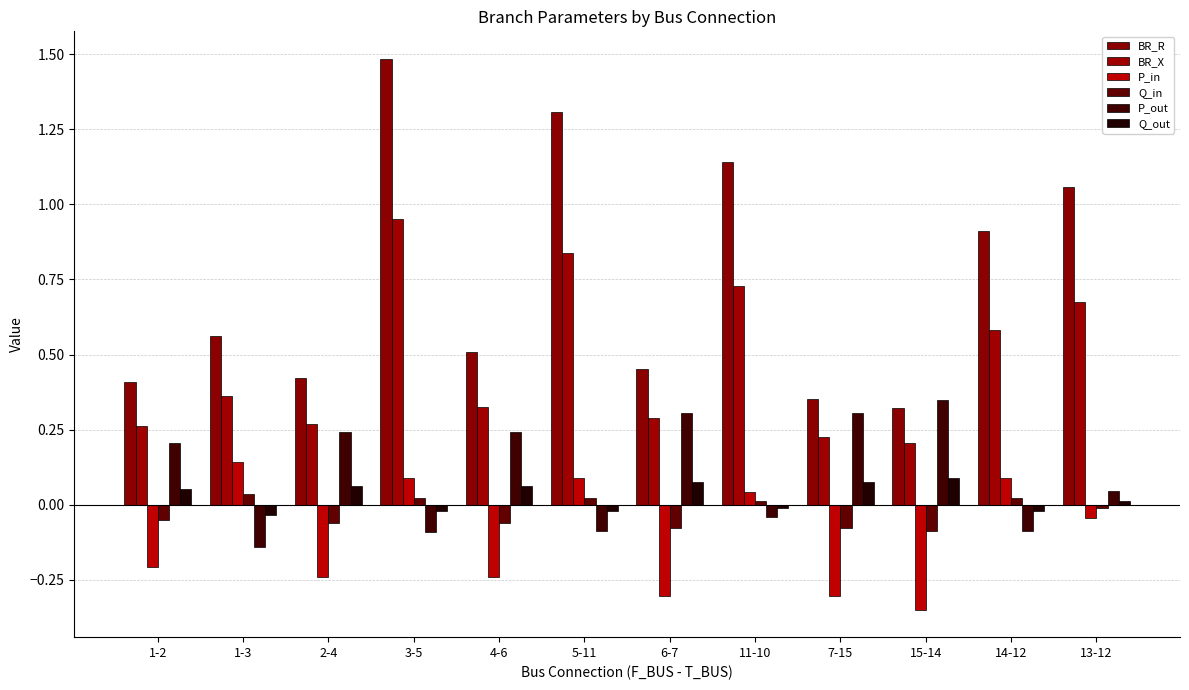

The value of Q_out at 14-12 is -0.0. True or false?

True